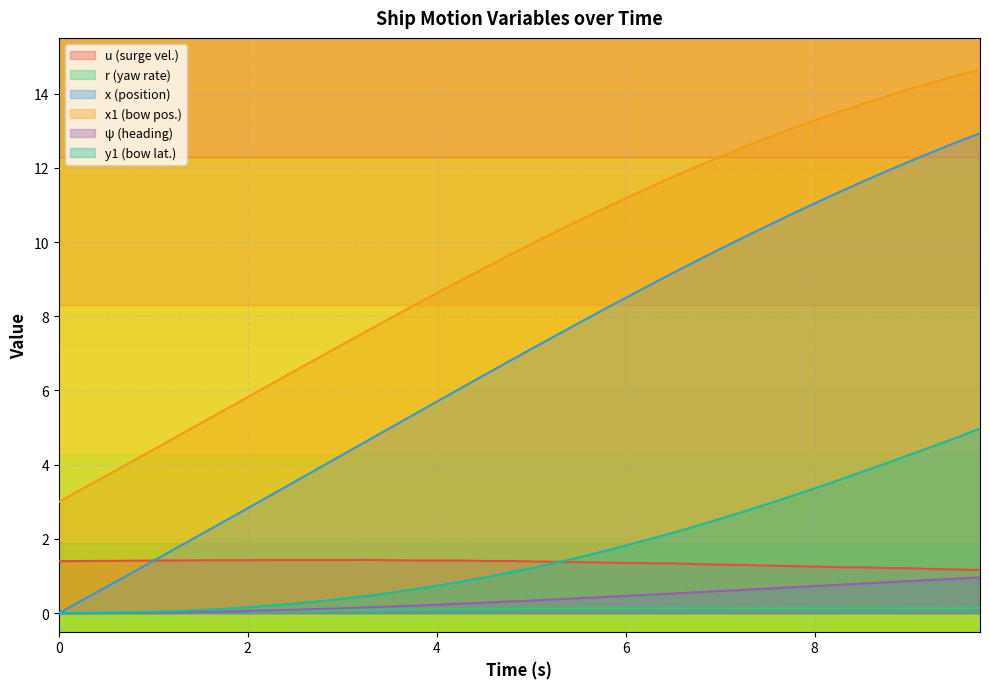

The value of y1 at 9.25 is 4.5. True or false?

True